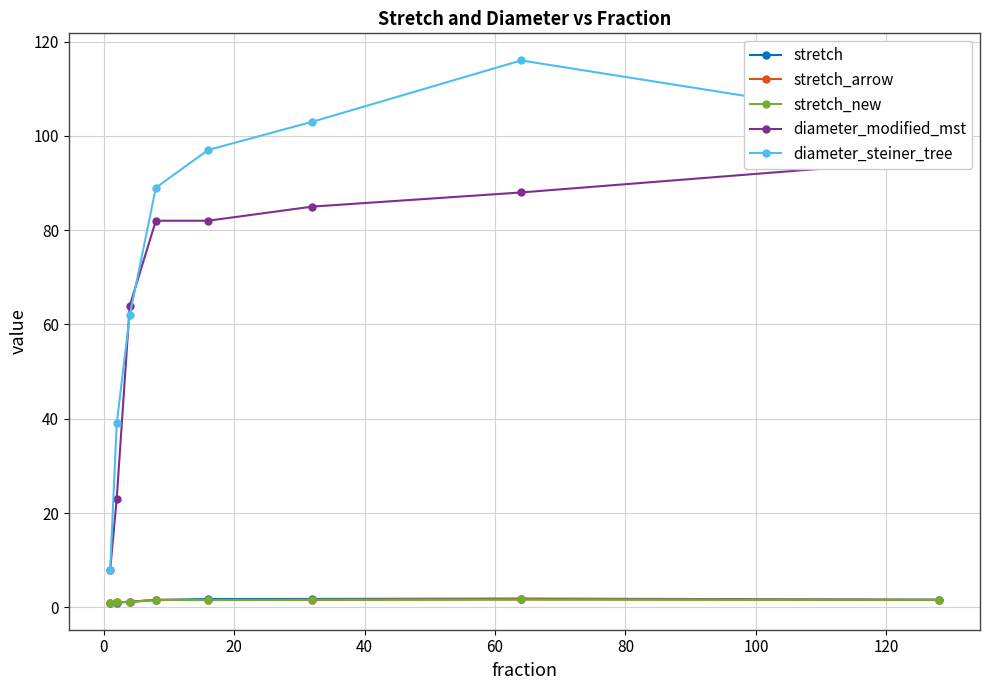

The stretch series shows 1.8 at 80. True or false?

True